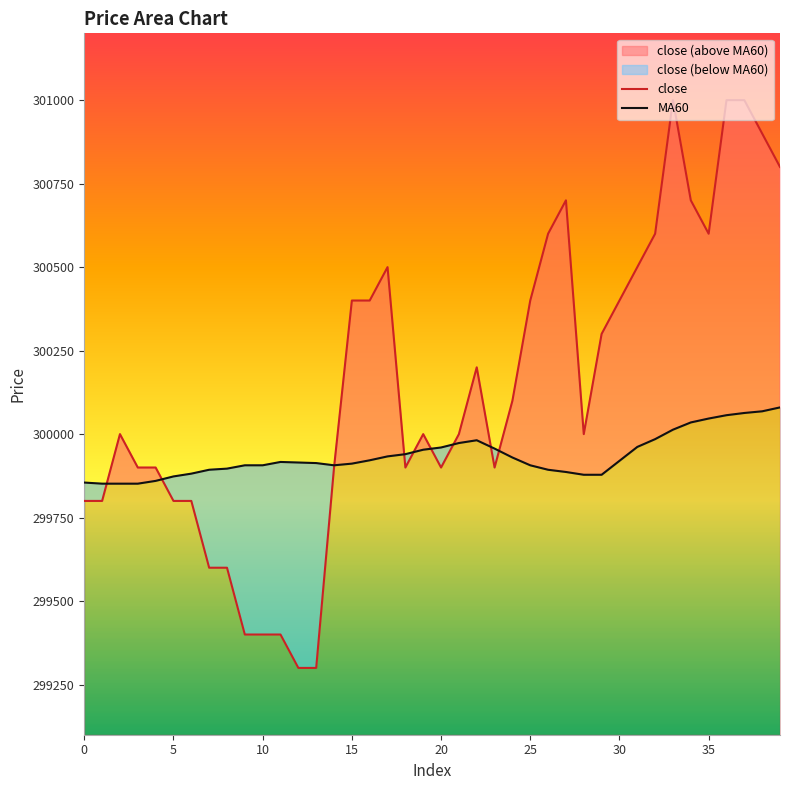

List the series in order of their overall mean, highest first.

close, MA60